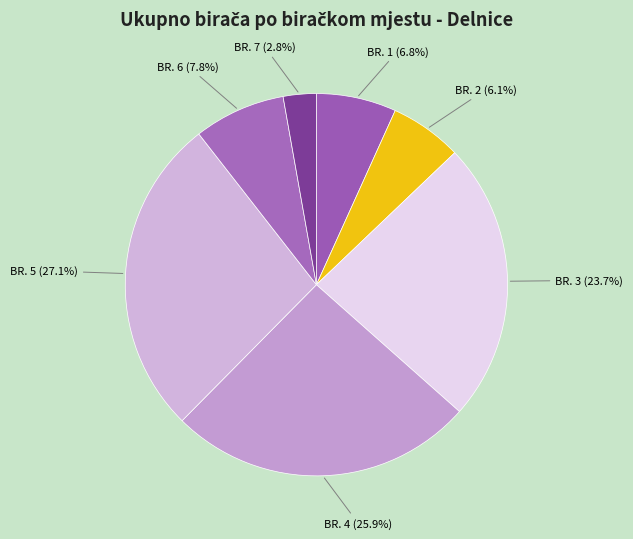

Which category has the biggest portion of the pie?

BR. 5